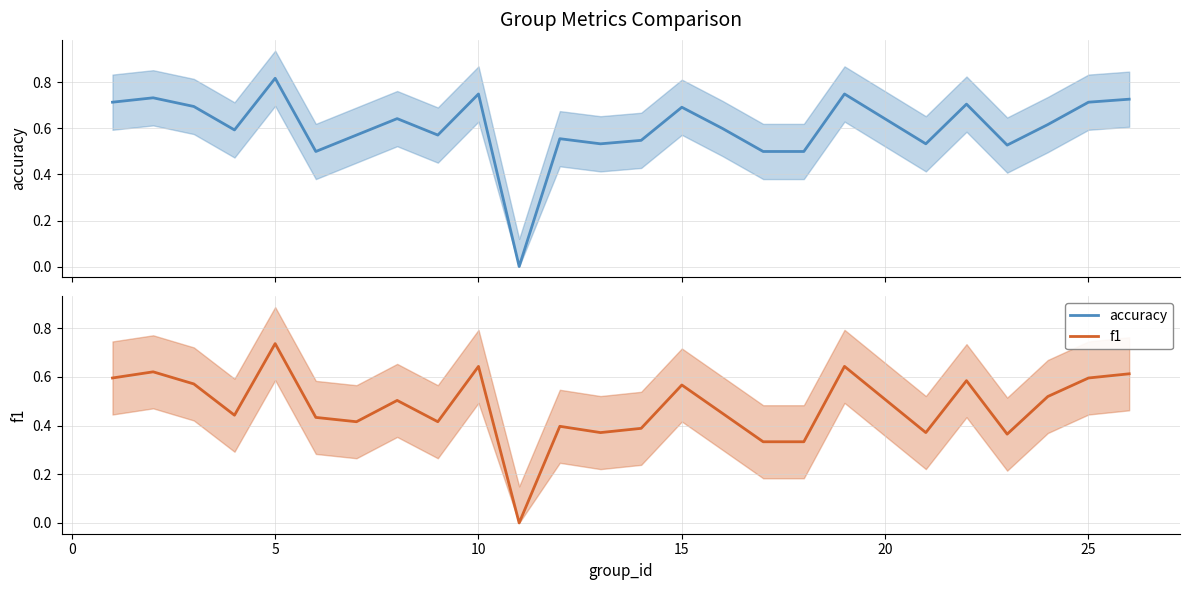

The f1 series shows 1.0 at 18. True or false?

False